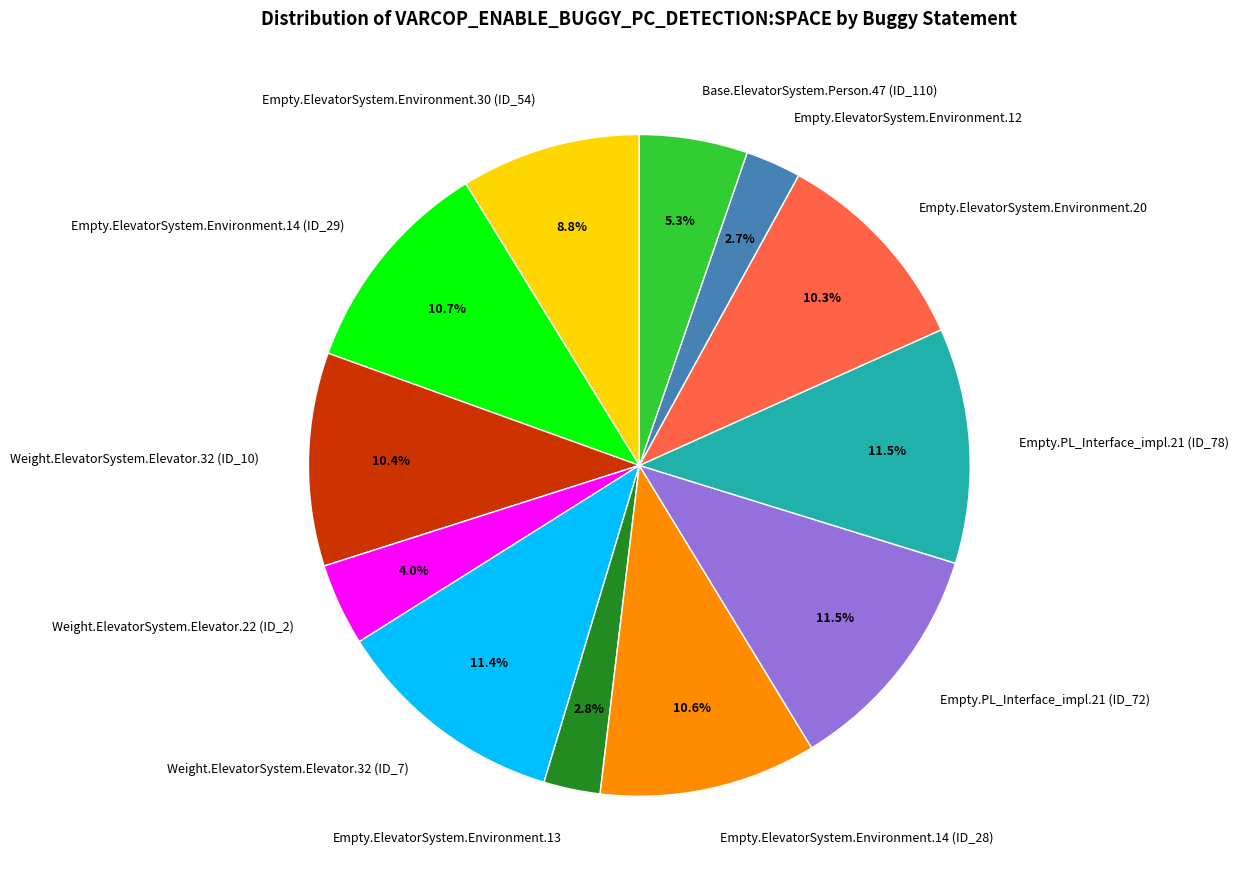

Which has a higher value, Empty.ElevatorSystem.Environment.13 or Weight.ElevatorSystem.Elevator.32 (ID_7)?

Weight.ElevatorSystem.Elevator.32 (ID_7)